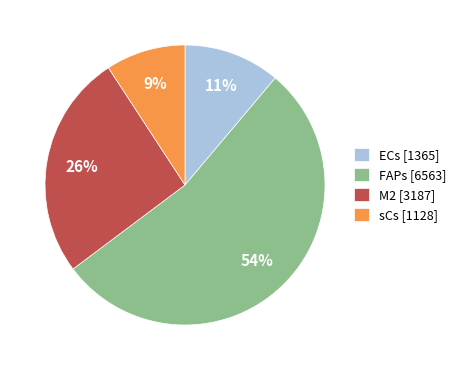

Is it true that M2 [3187] is 26% of the pie?

True